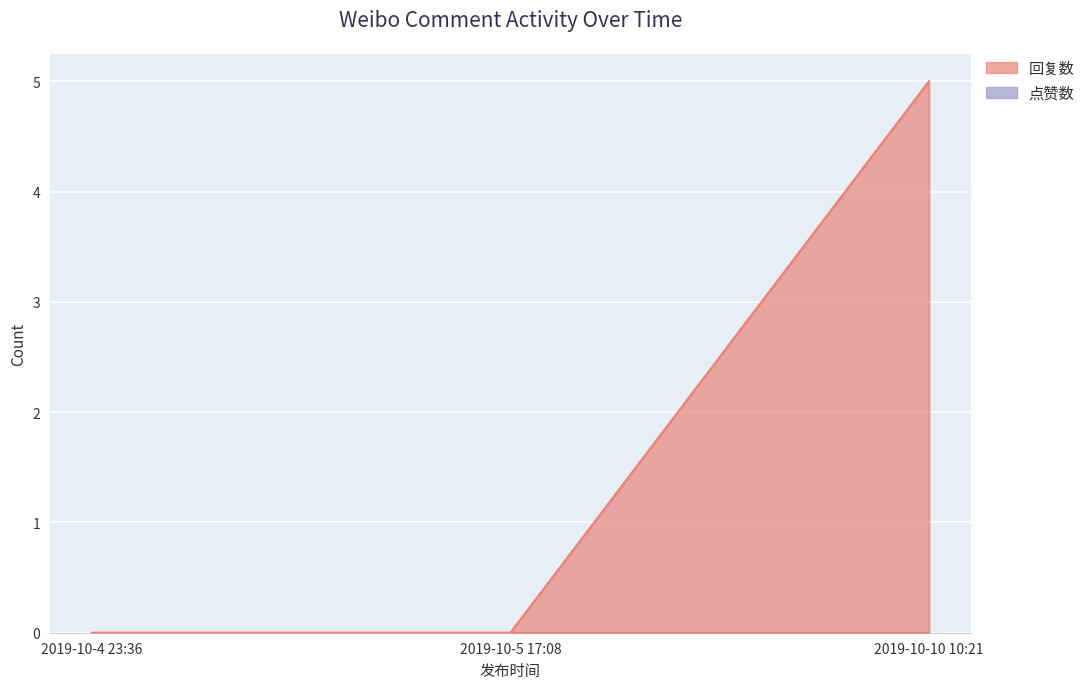

What is the label of the 1st point from the right?

2019-10-10 10:21